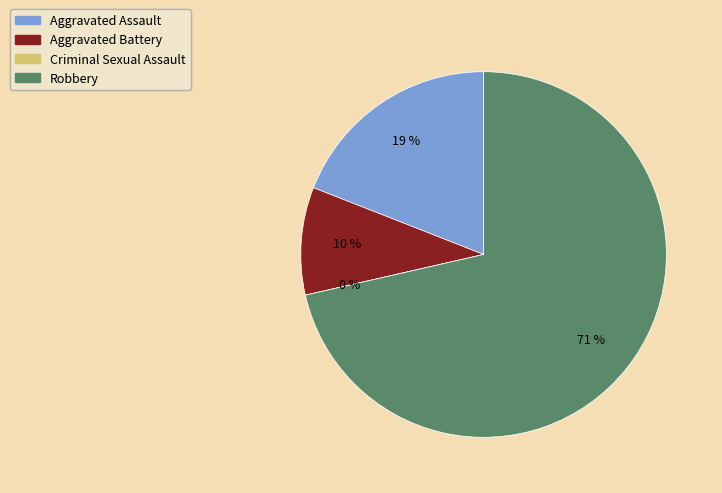

Is the sum of Aggravated Battery and Robbery greater than half?

Yes